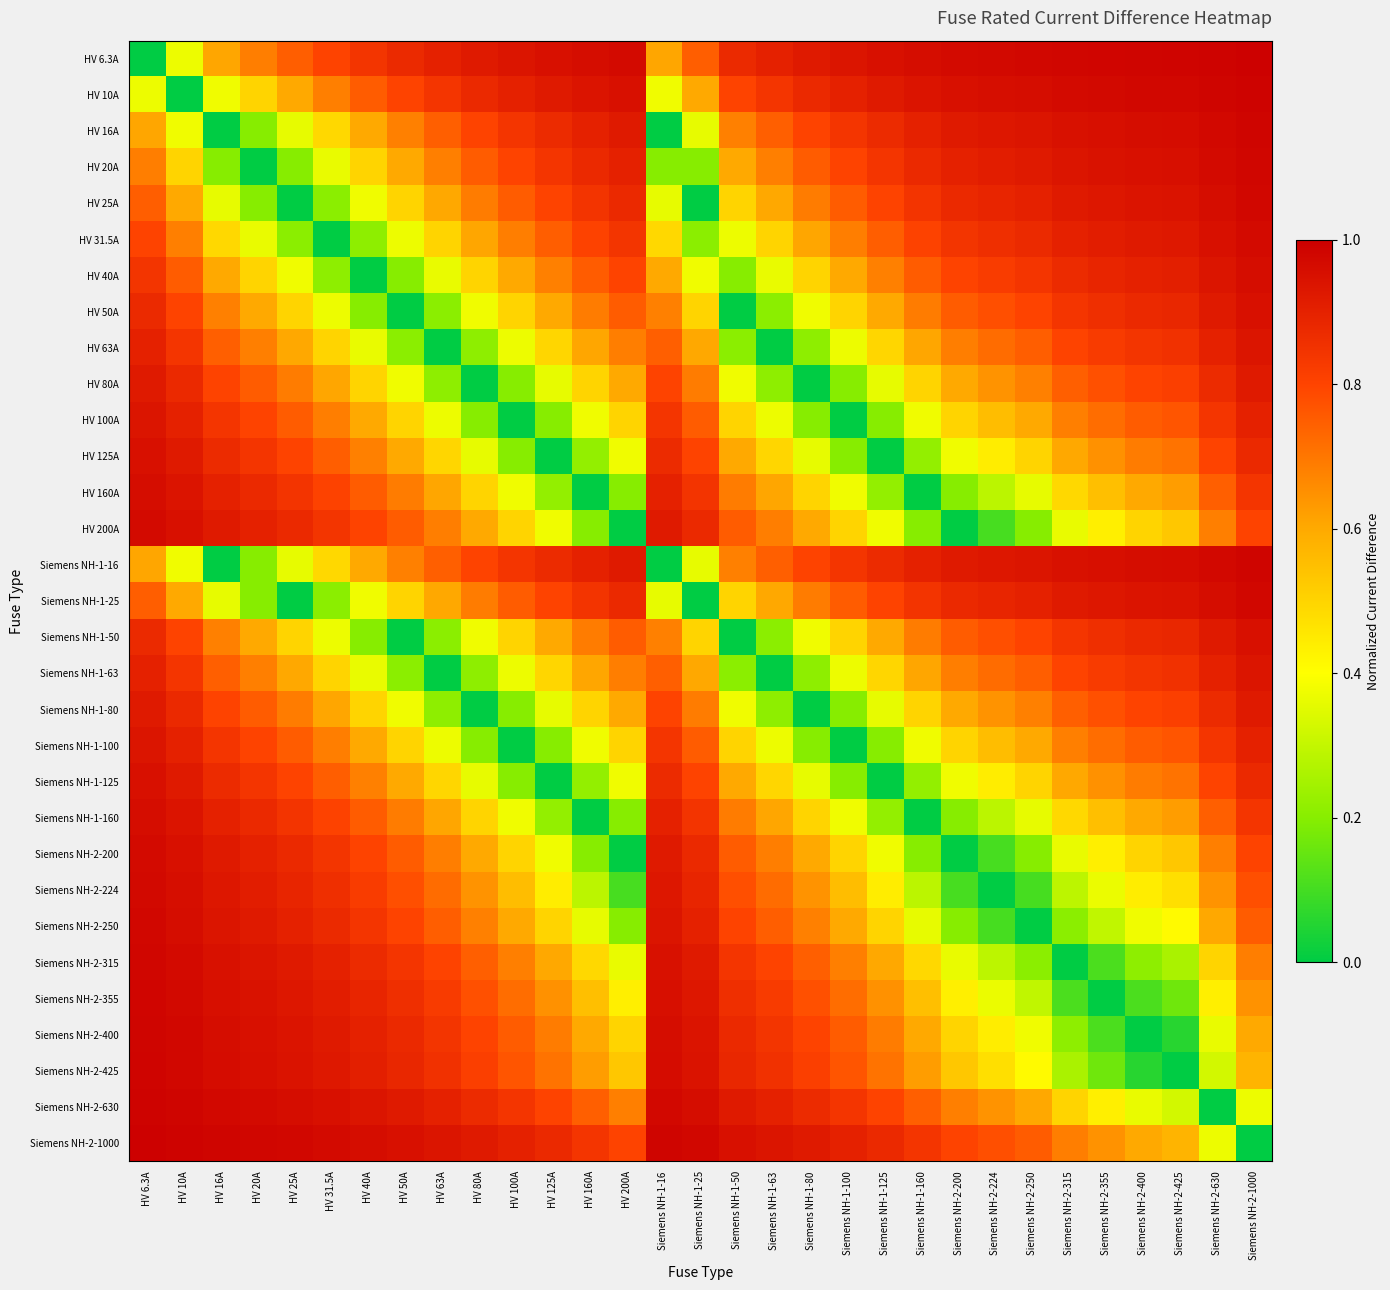

At how many categories does at least one series exceed 0?

31